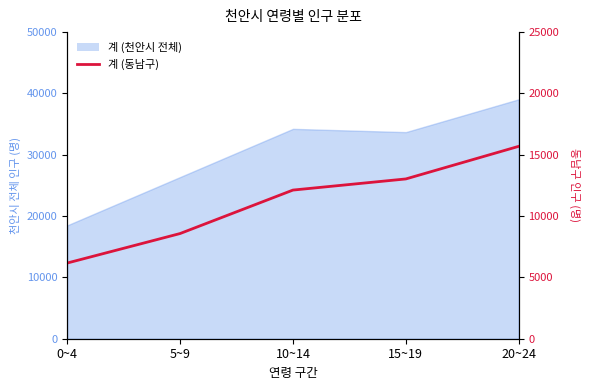

What is the smallest value displayed?

6171